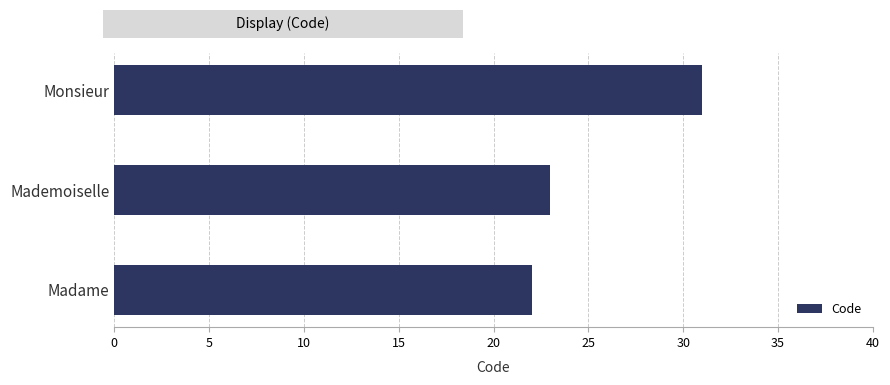

The chart shows a value of 39 at Mademoiselle. True or false?

False